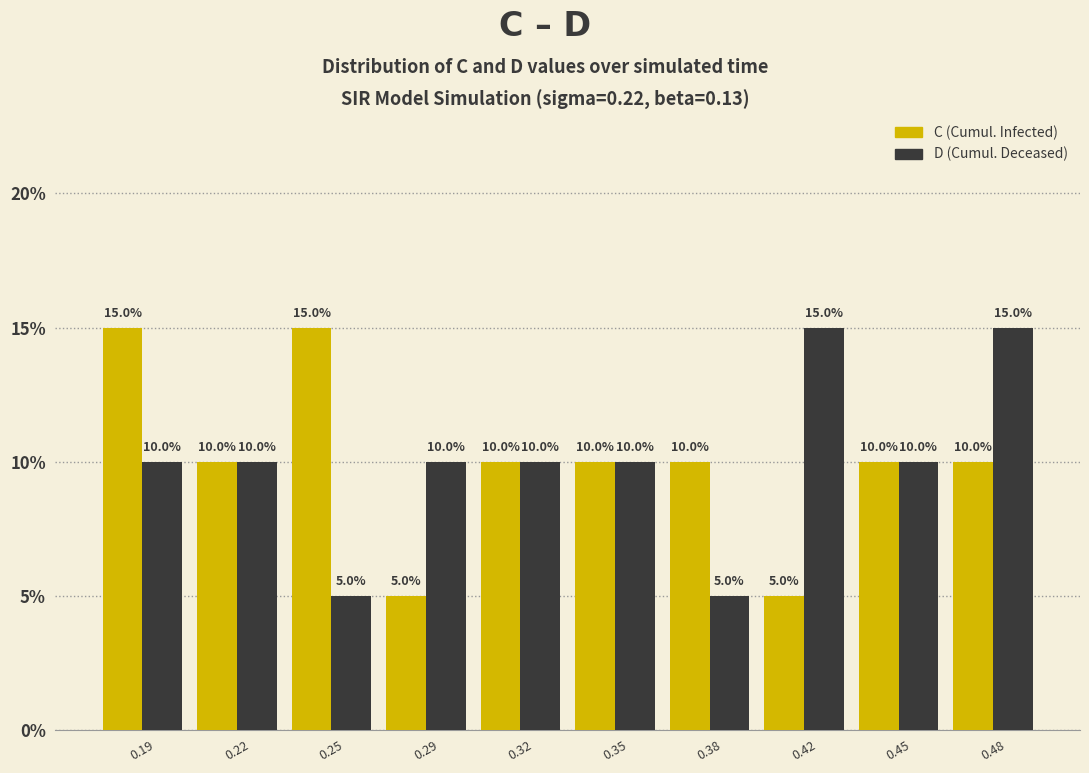

What is the difference between the highest and lowest values at 0.19?

5